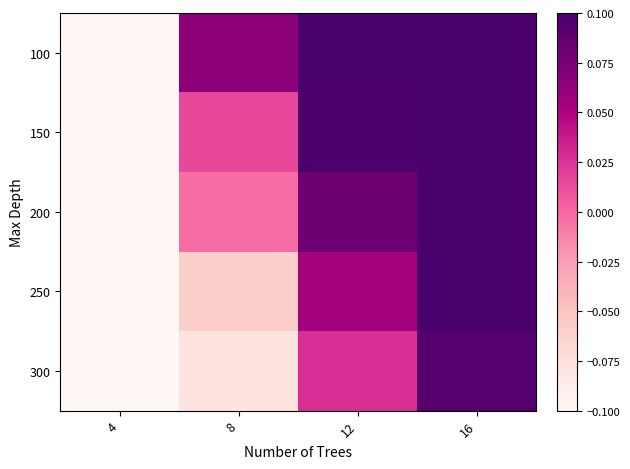

Rank the series at 12 from highest to lowest value.

100, 150, 200, 250, 300